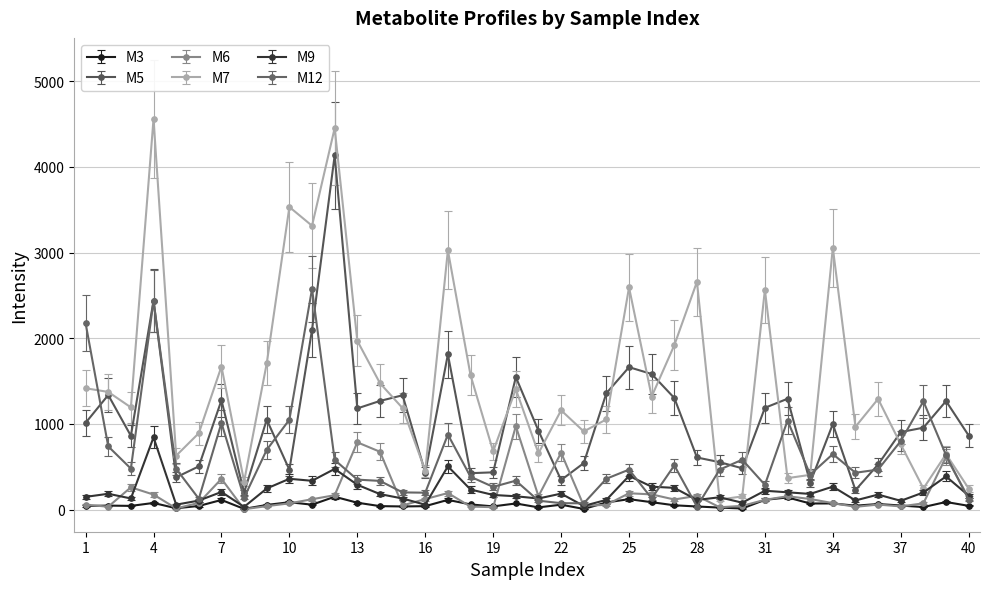

True or false: M3 has more than 0 interior local peaks.

True